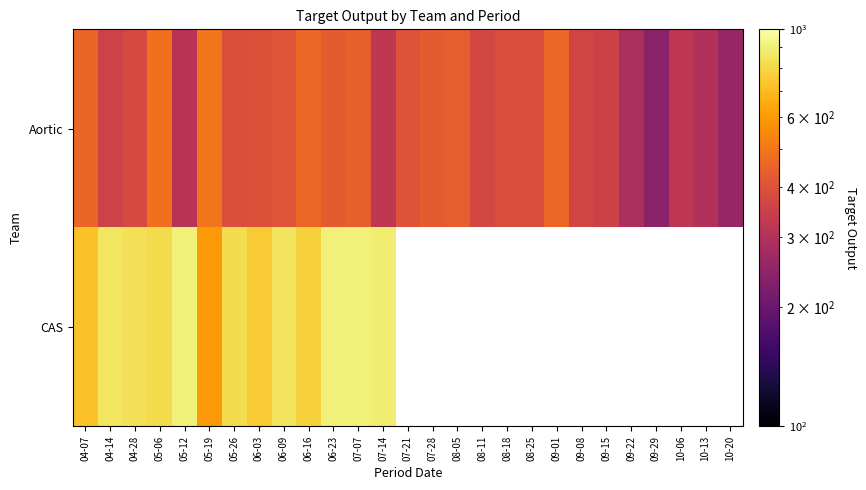

What is the maximum value shown in the chart?

903.0